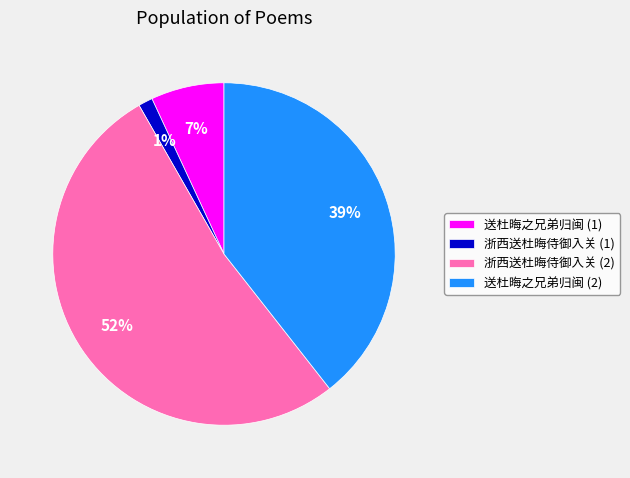

Count the number of slices in the pie.

4